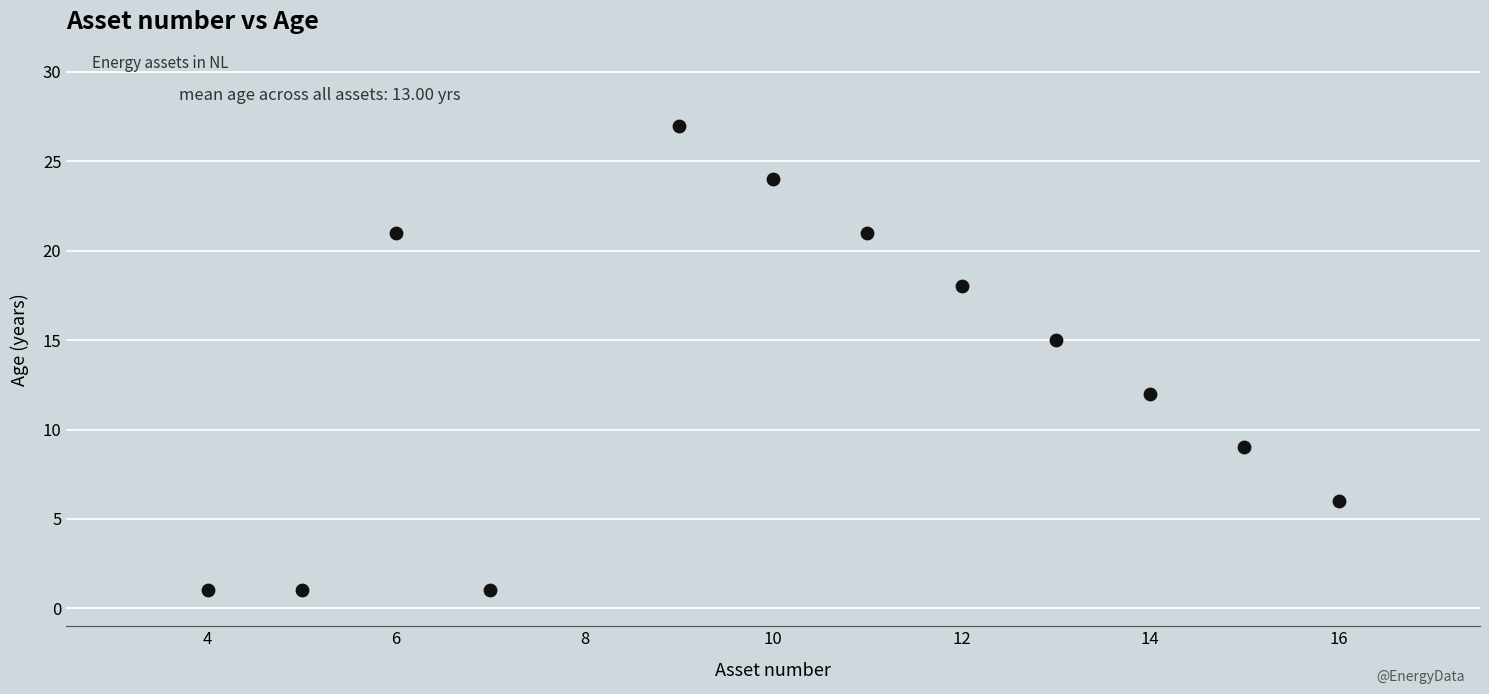

What Y value in the scatter plot is closest to 14?

15